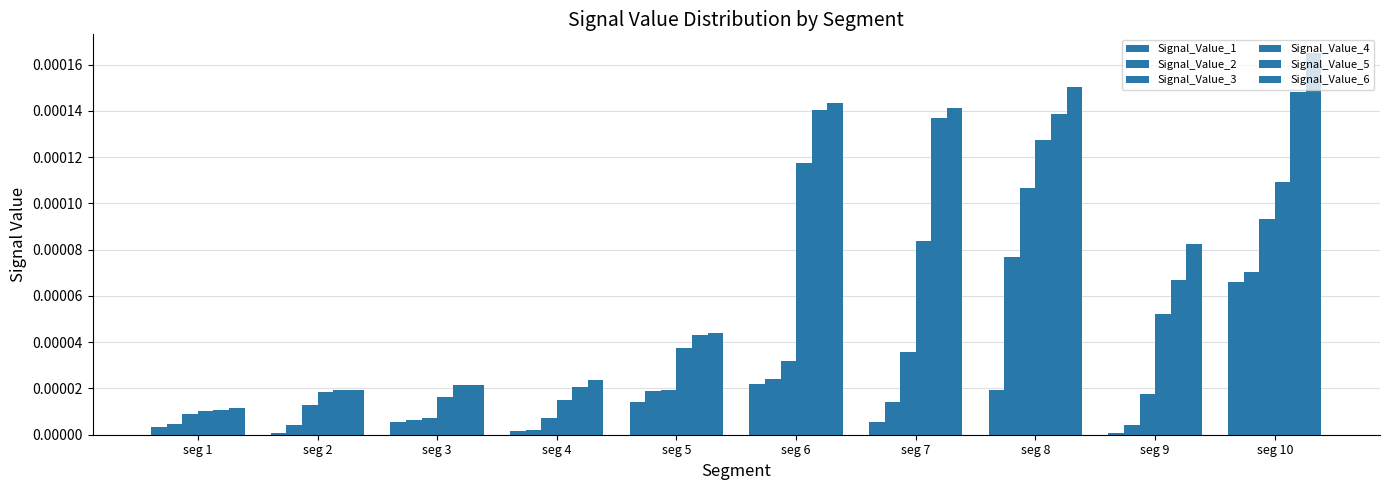

At which category does the chart reach its peak across all series?

seg 10